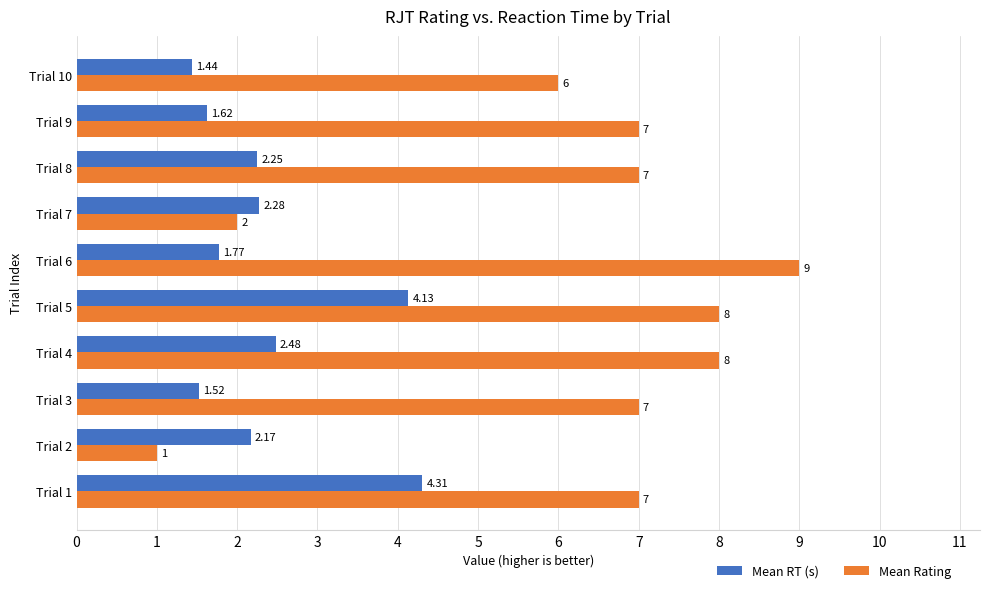

Is the value of Mean RT (s) at Trial 3 greater than the value of Mean Rating at Trial 7?

No